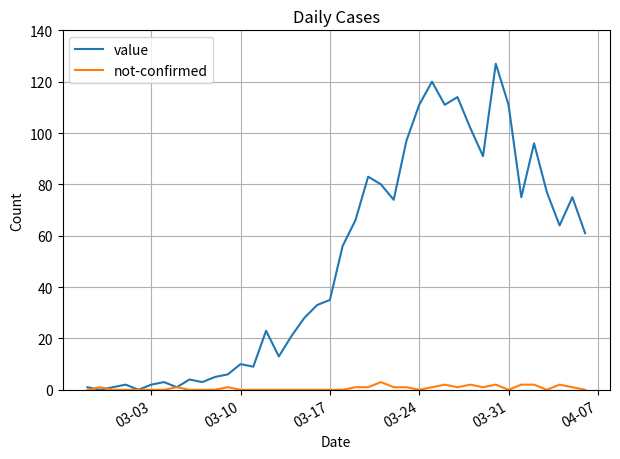

Which series has the largest total across all categories?

value